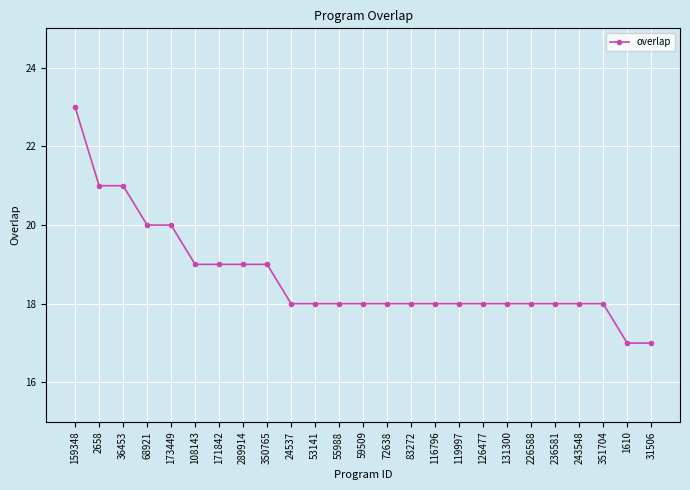

Count the values in the range 18 to 19.

18